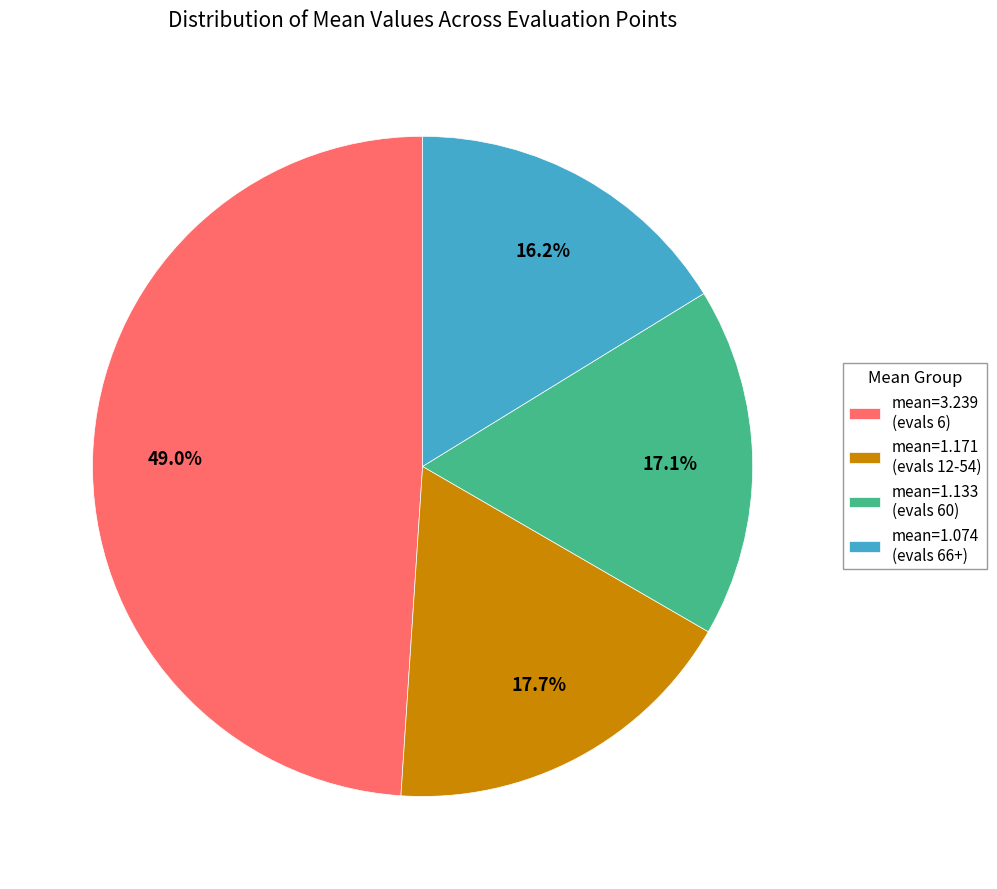

How many slices are in this pie chart?

4